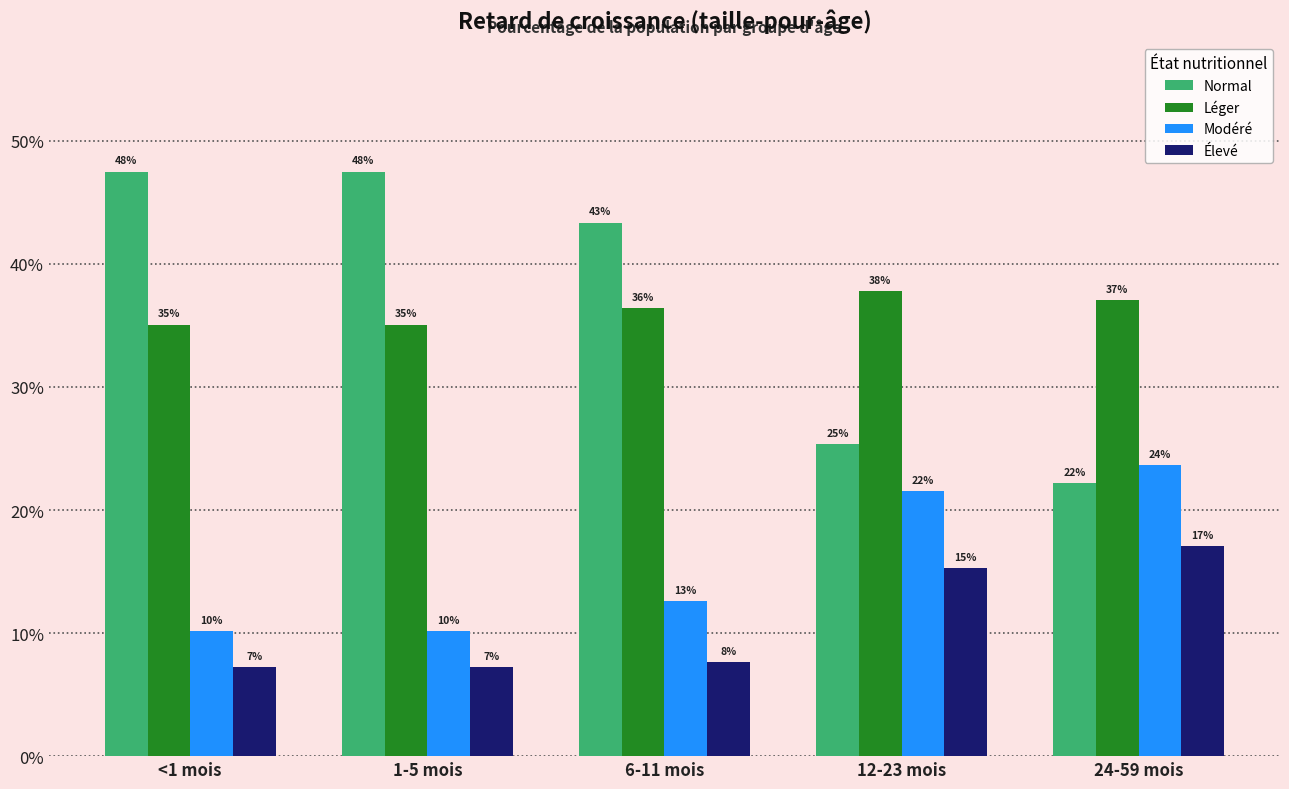

Are the bars grouped side by side (vs. stacked)?

Yes